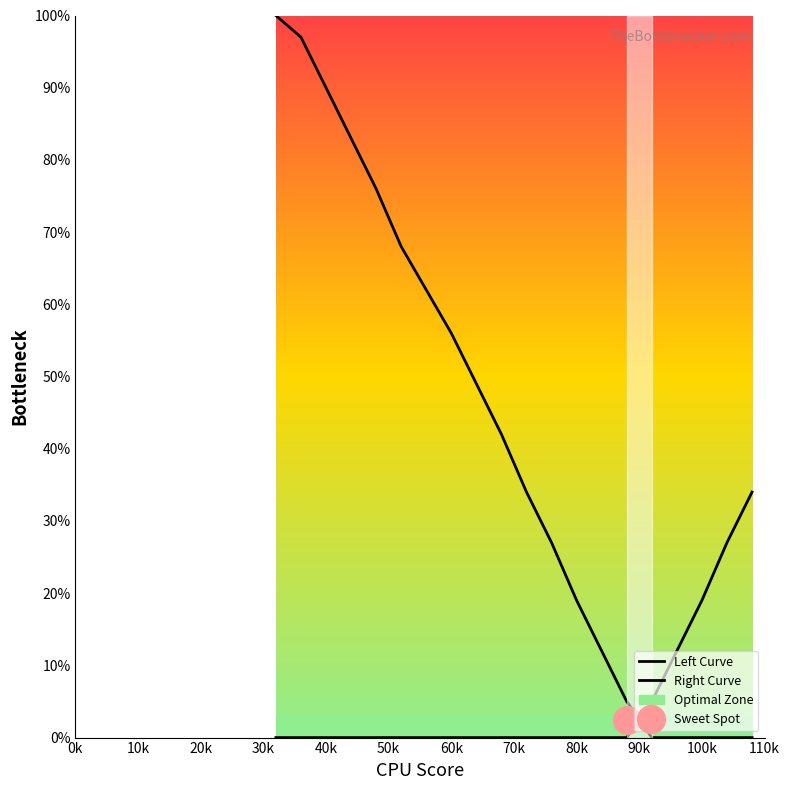

Reading left to right, what are all the values shown in this chart?

Left Curve: 100	97	90	83	76	68	62	56	49	42	34	27	19	12	5	0	0	0	0	0
Right Curve: 0	0	0	0	0	0	0	0	0	0	0	0	0	0	0	5	12	19	27	34